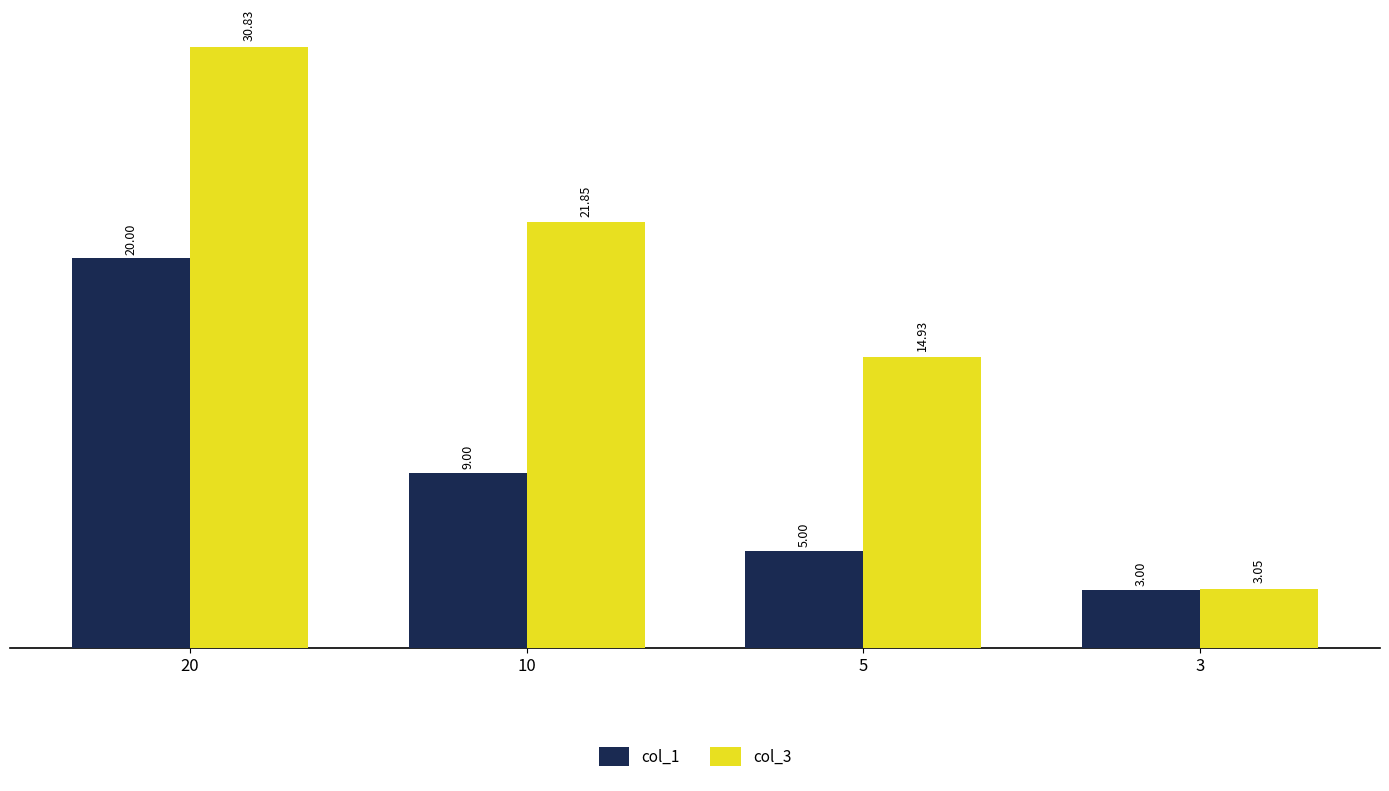

The value of col_3 at 5 is 9.2. True or false?

False